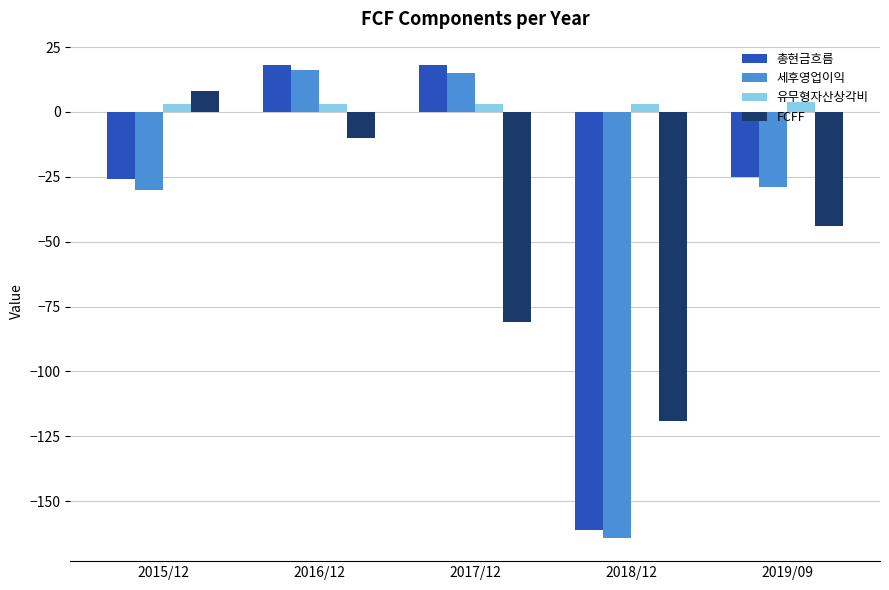

What is the label of the 2nd bar from the left?

2016/12